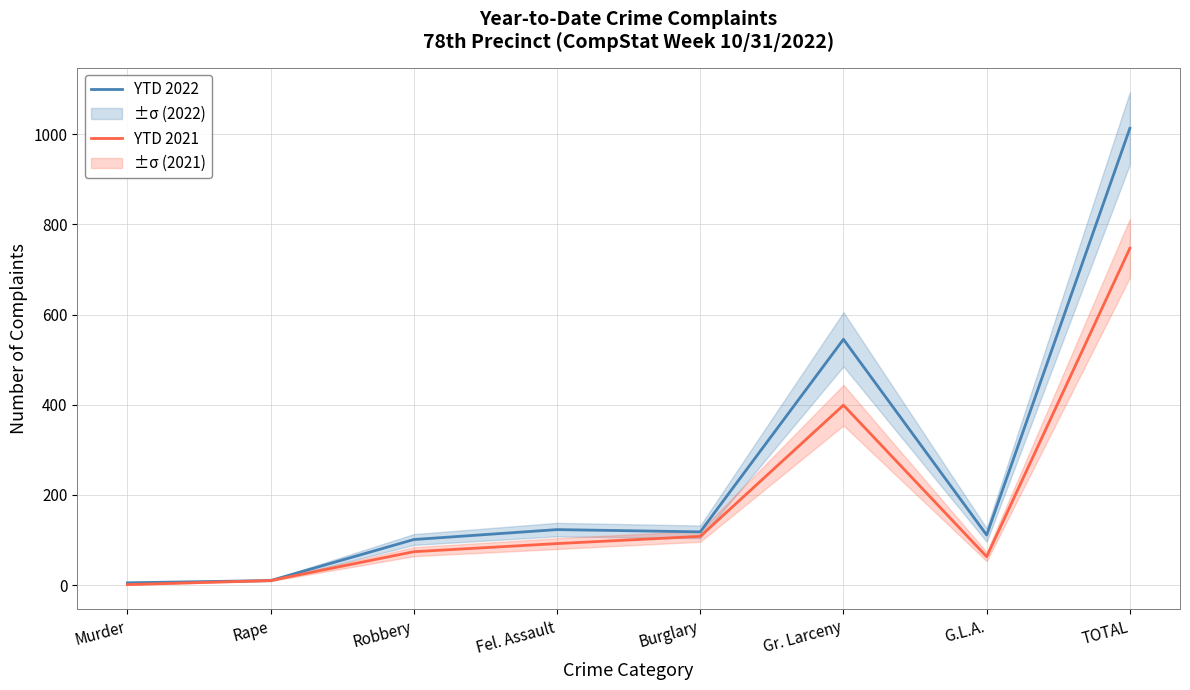

What position from the left is Gr. Larceny?

6